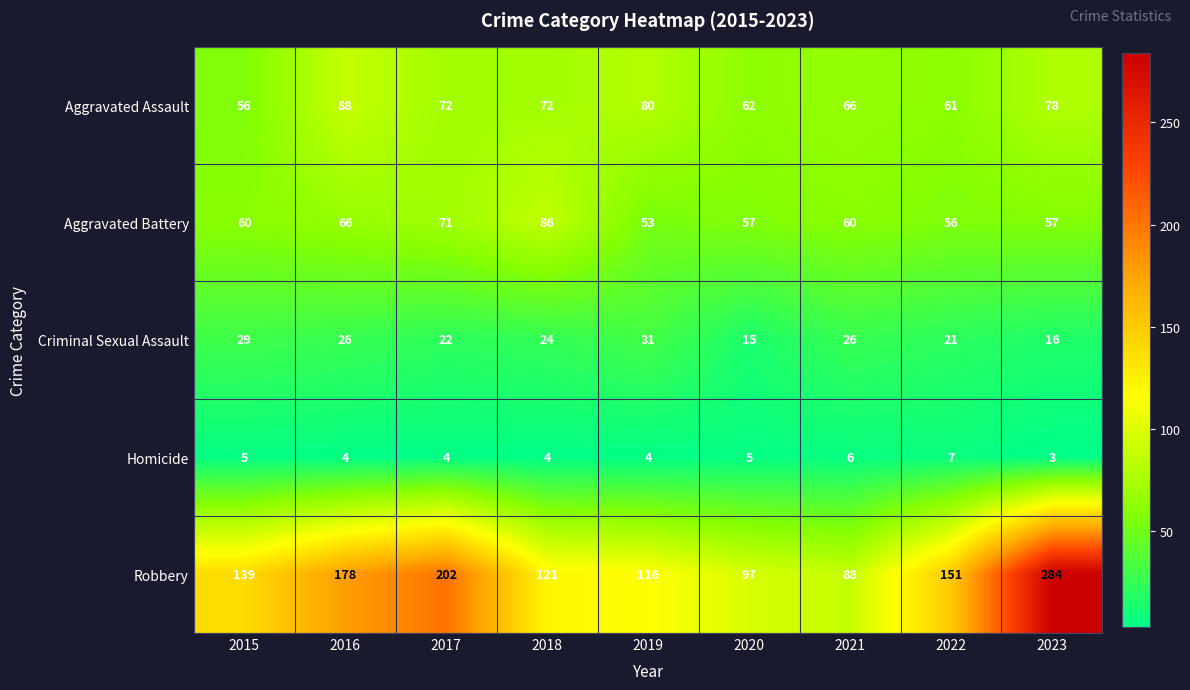

Rank the series at 2017 from lowest to highest value.

Homicide, Criminal Sexual Assault, Aggravated Battery, Aggravated Assault, Robbery